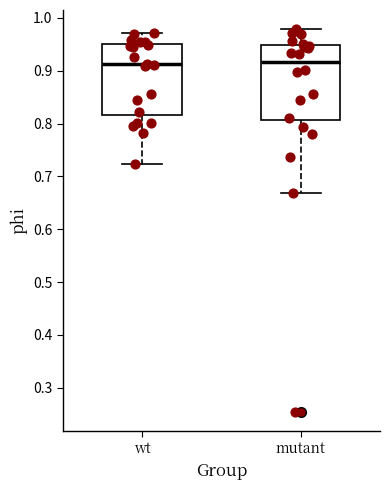

Where does the lower whisker of the box for wt end on the y-axis? The values are not printed on the chart, so give them approximately, as read against the axis.

0.72